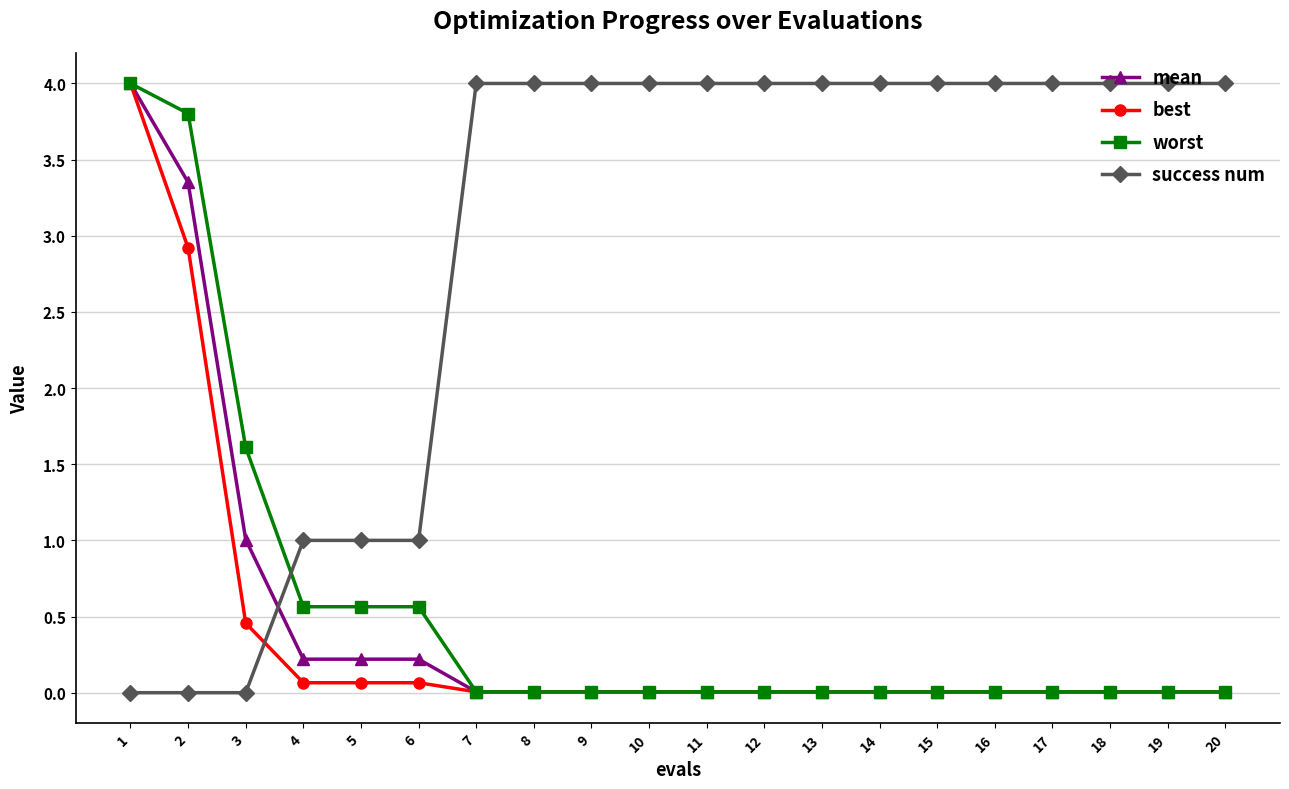

How many data points does each series have?

20